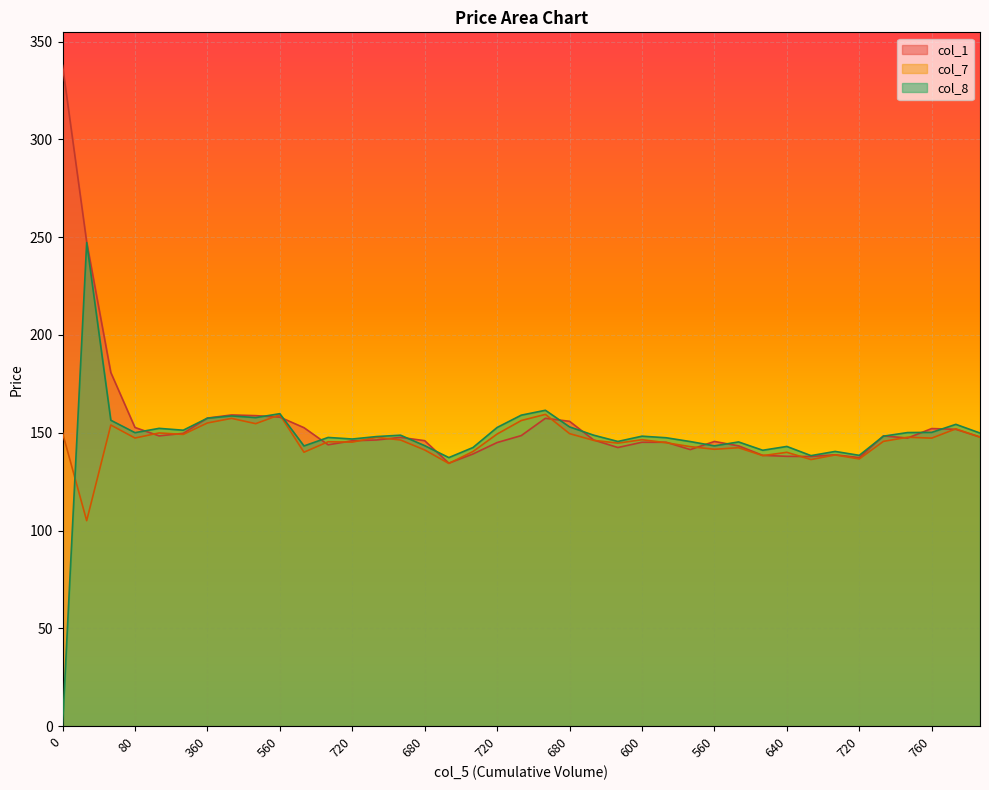

In col_1, how many points are higher than both neighbors (excluding endpoints)?

7